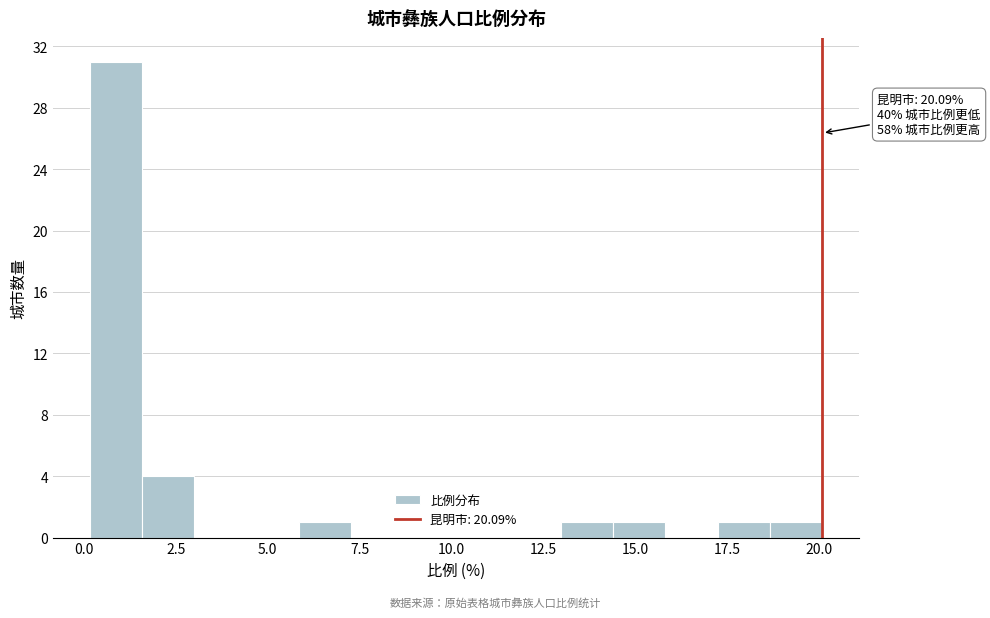

Around what value on the x-axis is the tallest bar? Give the approximate position of its centre, as read against the axis.

1.0